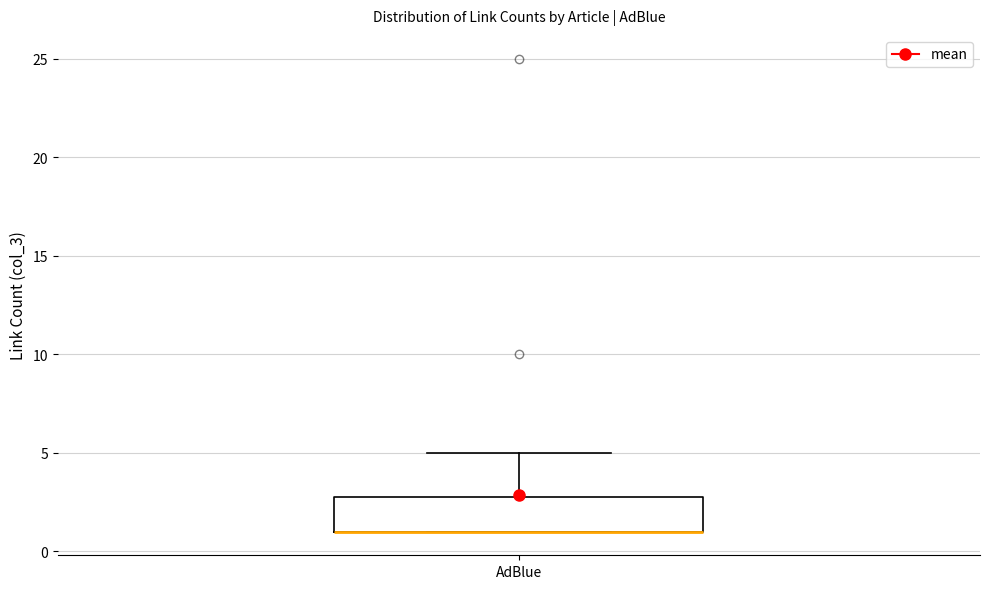

Where does the upper whisker of the box for AdBlue end on the y-axis? The values are not printed on the chart, so give them approximately, as read against the axis.

5